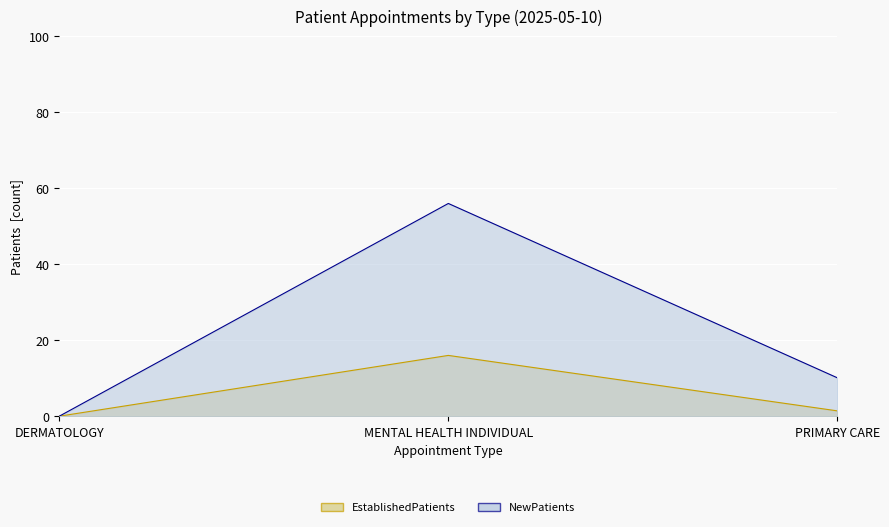

At which category is the sum across all series the highest?

MENTAL HEALTH INDIVIDUAL